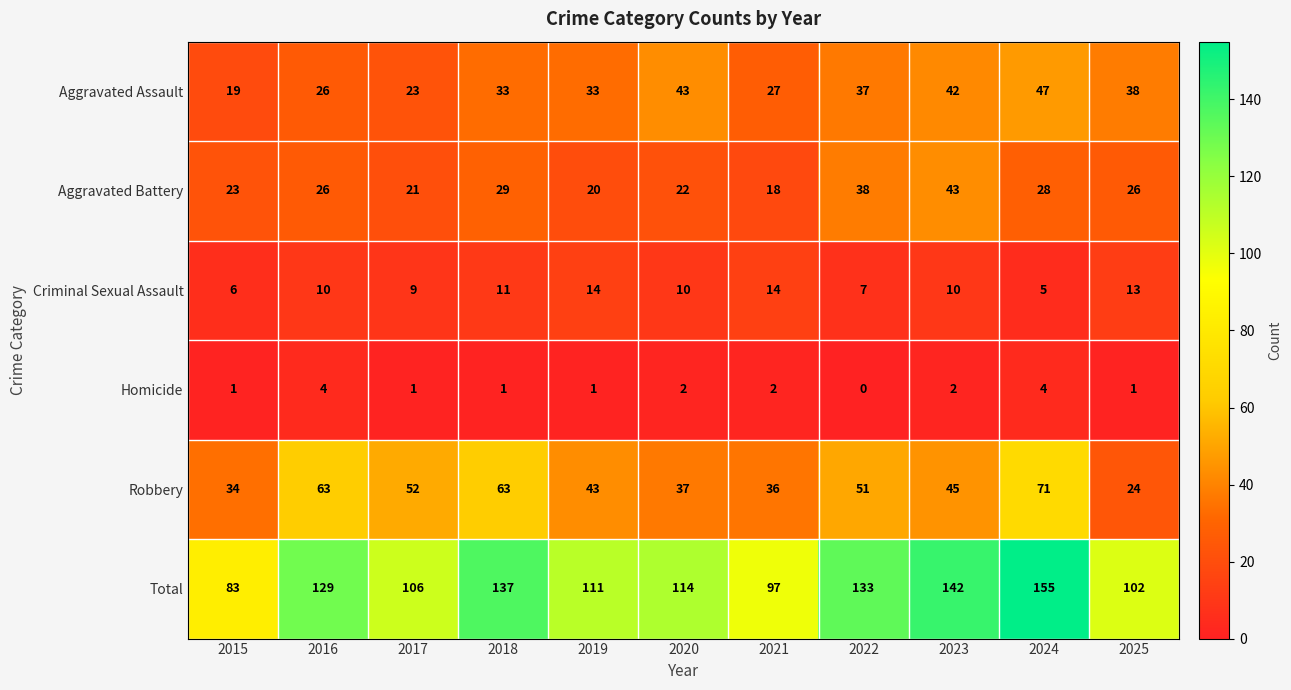

What is the difference between the maximum and minimum values in the Total series?

72